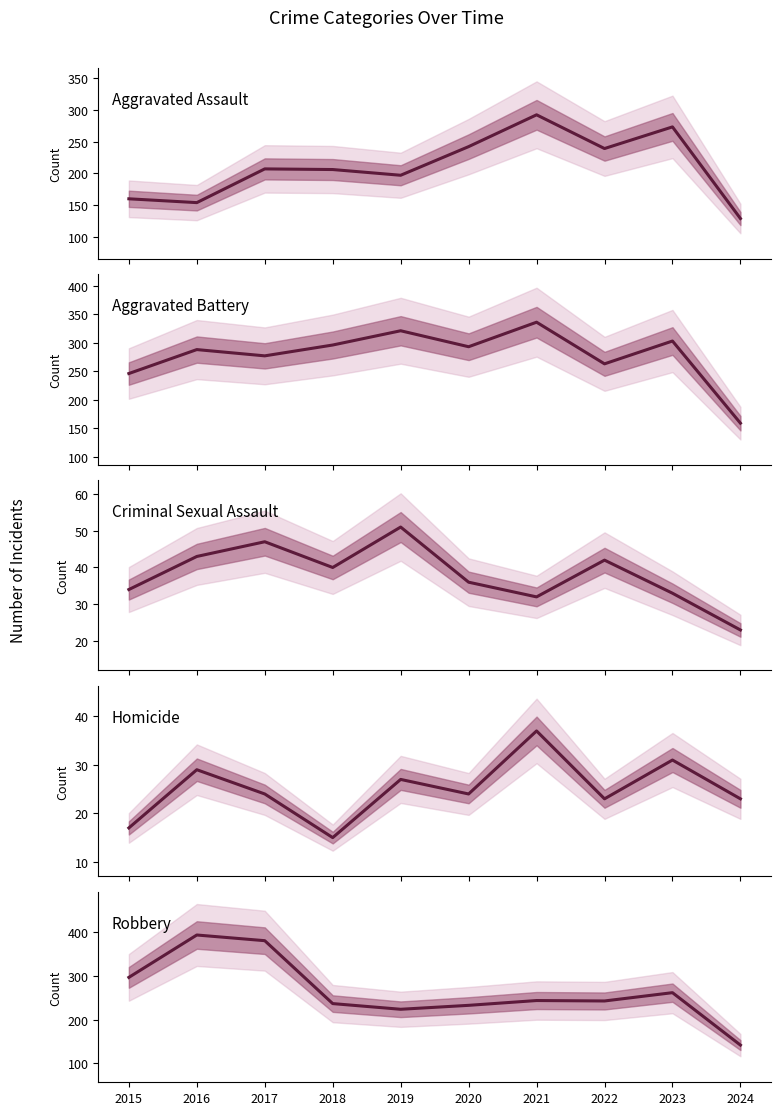

True or false: Aggravated Battery and Aggravated Assault intersect in this chart.

False